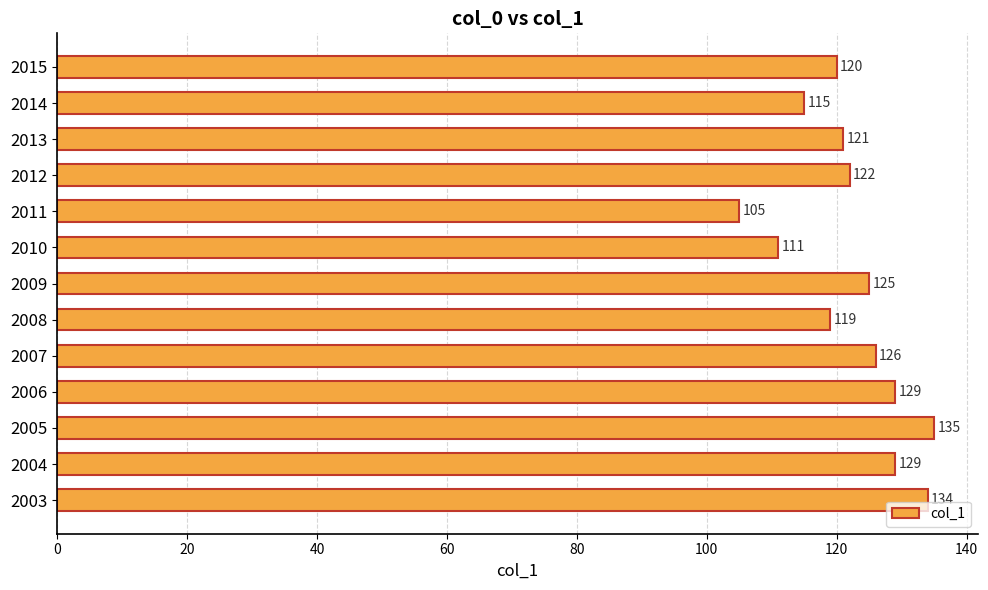

What value does the data have at 2014, to the nearest 10?

120